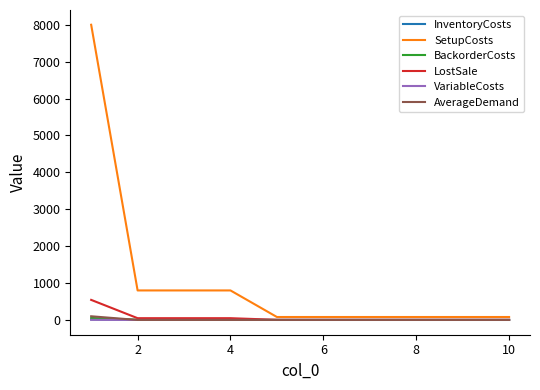

What is the average value of the VariableCosts series?

0.4